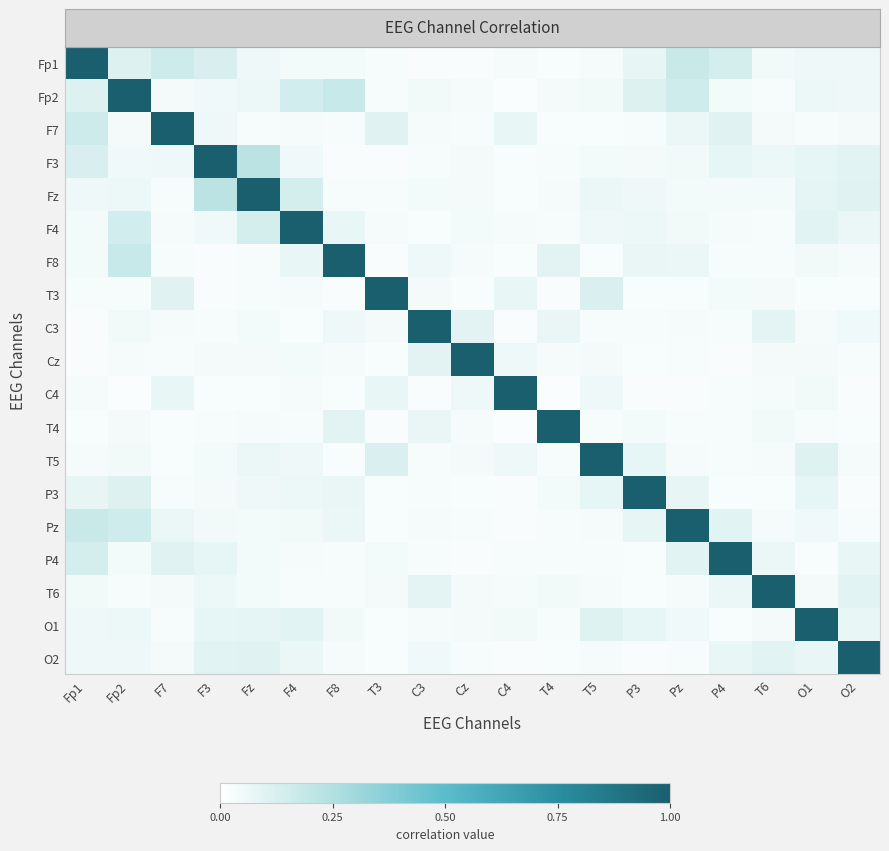

Reading left to right, what are all the values shown in this chart?

row_0: Fp1=1.0	Fp2=0.1	F7=0.2	F3=0.1	Fz=0.1	F4=0.0	F8=0.0	T3=0.0	C3=0.0	Cz=0.0	C4=0.0	T4=0.0	T5=0.0	P3=0.1	Pz=0.2	P4=0.1	T6=0.0	O1=0.1	O2=0.1
row_1: Fp1=0.1	Fp2=1.0	F7=0.0	F3=0.0	Fz=0.1	F4=0.1	F8=0.2	T3=0.0	C3=0.0	Cz=0.0	C4=0.0	T4=0.0	T5=0.0	P3=0.1	Pz=0.2	P4=0.0	T6=0.0	O1=0.1	O2=0.1
row_2: Fp1=0.2	Fp2=0.0	F7=1.0	F3=0.1	Fz=0.0	F4=0.0	F8=0.0	T3=0.1	C3=0.0	Cz=0.0	C4=0.1	T4=0.0	T5=0.0	P3=0.0	Pz=0.1	P4=0.1	T6=0.0	O1=0.0	O2=0.0
row_3: Fp1=0.1	Fp2=0.0	F7=0.1	F3=1.0	Fz=0.2	F4=0.0	F8=0.0	T3=0.0	C3=0.0	Cz=0.0	C4=0.0	T4=0.0	T5=0.0	P3=0.0	Pz=0.0	P4=0.1	T6=0.1	O1=0.1	O2=0.1
row_4: Fp1=0.1	Fp2=0.1	F7=0.0	F3=0.2	Fz=1.0	F4=0.1	F8=0.0	T3=0.0	C3=0.0	Cz=0.0	C4=0.0	T4=0.0	T5=0.1	P3=0.1	Pz=0.0	P4=0.0	T6=0.0	O1=0.1	O2=0.1
row_5: Fp1=0.0	Fp2=0.1	F7=0.0	F3=0.0	Fz=0.1	F4=1.0	F8=0.1	T3=0.0	C3=0.0	Cz=0.0	C4=0.0	T4=0.0	T5=0.1	P3=0.1	Pz=0.0	P4=0.0	T6=0.0	O1=0.1	O2=0.1
row_6: Fp1=0.0	Fp2=0.2	F7=0.0	F3=0.0	Fz=0.0	F4=0.1	F8=1.0	T3=0.0	C3=0.1	Cz=0.0	C4=0.0	T4=0.1	T5=0.0	P3=0.1	Pz=0.1	P4=0.0	T6=0.0	O1=0.0	O2=0.0
row_7: Fp1=0.0	Fp2=0.0	F7=0.1	F3=0.0	Fz=0.0	F4=0.0	F8=0.0	T3=1.0	C3=0.0	Cz=0.0	C4=0.1	T4=0.0	T5=0.1	P3=0.0	Pz=0.0	P4=0.0	T6=0.0	O1=0.0	O2=0.0
row_8: Fp1=0.0	Fp2=0.0	F7=0.0	F3=0.0	Fz=0.0	F4=0.0	F8=0.1	T3=0.0	C3=1.0	Cz=0.1	C4=0.0	T4=0.1	T5=0.0	P3=0.0	Pz=0.0	P4=0.0	T6=0.1	O1=0.0	O2=0.1
row_9: Fp1=0.0	Fp2=0.0	F7=0.0	F3=0.0	Fz=0.0	F4=0.0	F8=0.0	T3=0.0	C3=0.1	Cz=1.0	C4=0.1	T4=0.0	T5=0.0	P3=0.0	Pz=0.0	P4=0.0	T6=0.0	O1=0.0	O2=0.0
row_10: Fp1=0.0	Fp2=0.0	F7=0.1	F3=0.0	Fz=0.0	F4=0.0	F8=0.0	T3=0.1	C3=0.0	Cz=0.1	C4=1.0	T4=0.0	T5=0.1	P3=0.0	Pz=0.0	P4=0.0	T6=0.0	O1=0.0	O2=0.0
row_11: Fp1=0.0	Fp2=0.0	F7=0.0	F3=0.0	Fz=0.0	F4=0.0	F8=0.1	T3=0.0	C3=0.1	Cz=0.0	C4=0.0	T4=1.0	T5=0.0	P3=0.0	Pz=0.0	P4=0.0	T6=0.0	O1=0.0	O2=0.0
row_12: Fp1=0.0	Fp2=0.0	F7=0.0	F3=0.0	Fz=0.1	F4=0.1	F8=0.0	T3=0.1	C3=0.0	Cz=0.0	C4=0.1	T4=0.0	T5=1.0	P3=0.1	Pz=0.0	P4=0.0	T6=0.0	O1=0.1	O2=0.0
row_13: Fp1=0.1	Fp2=0.1	F7=0.0	F3=0.0	Fz=0.1	F4=0.1	F8=0.1	T3=0.0	C3=0.0	Cz=0.0	C4=0.0	T4=0.0	T5=0.1	P3=1.0	Pz=0.1	P4=0.0	T6=0.0	O1=0.1	O2=0.0
row_14: Fp1=0.2	Fp2=0.2	F7=0.1	F3=0.0	Fz=0.0	F4=0.0	F8=0.1	T3=0.0	C3=0.0	Cz=0.0	C4=0.0	T4=0.0	T5=0.0	P3=0.1	Pz=1.0	P4=0.1	T6=0.0	O1=0.0	O2=0.0
row_15: Fp1=0.1	Fp2=0.0	F7=0.1	F3=0.1	Fz=0.0	F4=0.0	F8=0.0	T3=0.0	C3=0.0	Cz=0.0	C4=0.0	T4=0.0	T5=0.0	P3=0.0	Pz=0.1	P4=1.0	T6=0.1	O1=0.0	O2=0.1
row_16: Fp1=0.0	Fp2=0.0	F7=0.0	F3=0.1	Fz=0.0	F4=0.0	F8=0.0	T3=0.0	C3=0.1	Cz=0.0	C4=0.0	T4=0.0	T5=0.0	P3=0.0	Pz=0.0	P4=0.1	T6=1.0	O1=0.0	O2=0.1
row_17: Fp1=0.1	Fp2=0.1	F7=0.0	F3=0.1	Fz=0.1	F4=0.1	F8=0.0	T3=0.0	C3=0.0	Cz=0.0	C4=0.0	T4=0.0	T5=0.1	P3=0.1	Pz=0.0	P4=0.0	T6=0.0	O1=1.0	O2=0.1
row_18: Fp1=0.1	Fp2=0.1	F7=0.0	F3=0.1	Fz=0.1	F4=0.1	F8=0.0	T3=0.0	C3=0.1	Cz=0.0	C4=0.0	T4=0.0	T5=0.0	P3=0.0	Pz=0.0	P4=0.1	T6=0.1	O1=0.1	O2=1.0